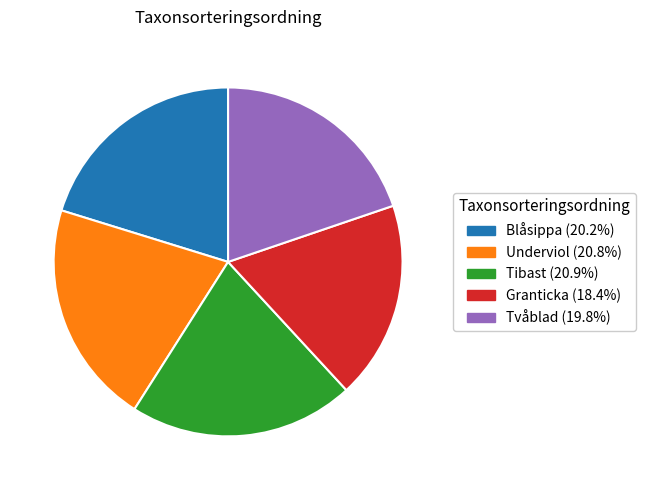

Between Tibast and Tvåblad, which is larger?

Tibast